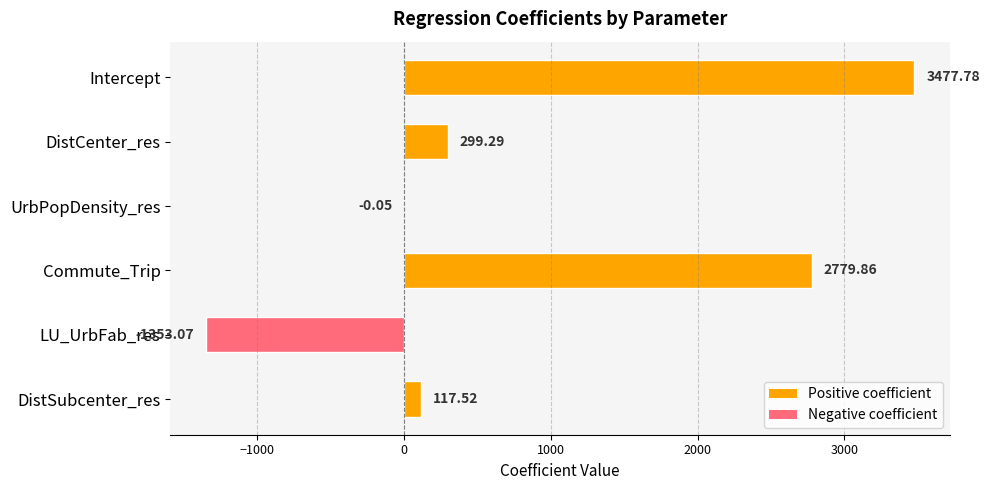

What is the change in value from DistCenter_res to DistSubcenter_res?

-181.8